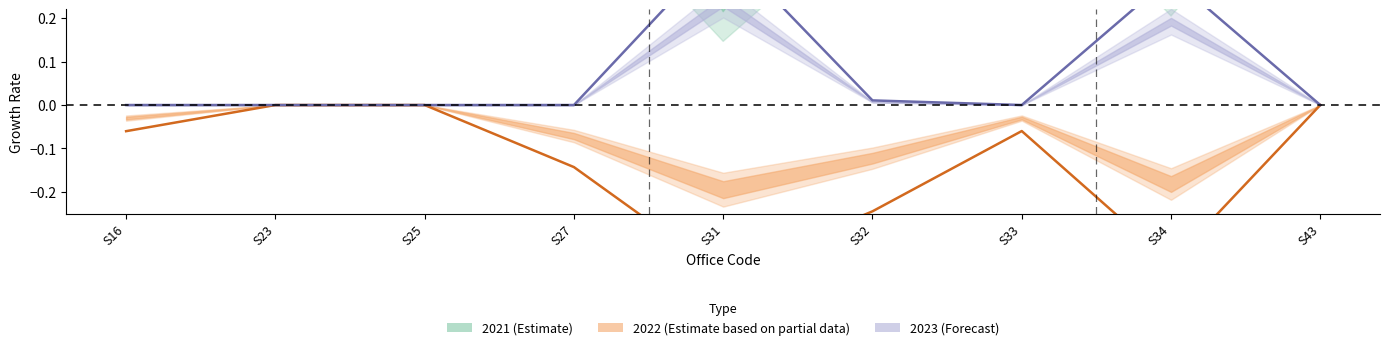

Does the chart have visible grid lines?

No